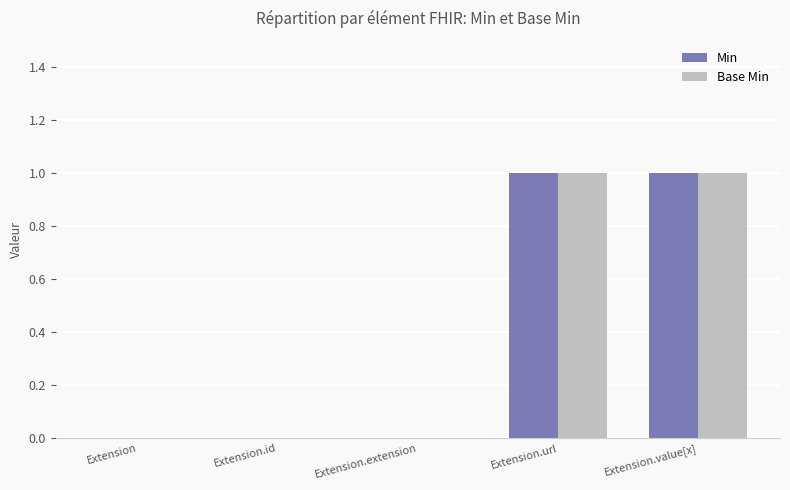

Reading left to right, transcribe all the data shown in this chart.

Min: Extension=0	Extension.id=0	Extension.extension=0	Extension.url=1	Extension.value[x]=1
Base Min: Extension=0	Extension.id=0	Extension.extension=0	Extension.url=1	Extension.value[x]=1